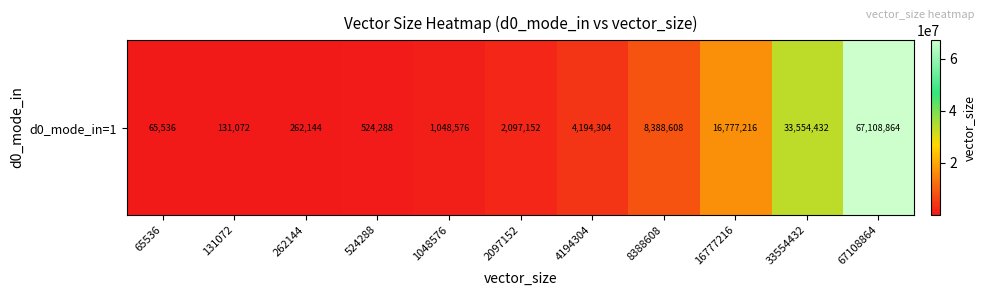

At which category does the chart reach its peak across all series?

67108864